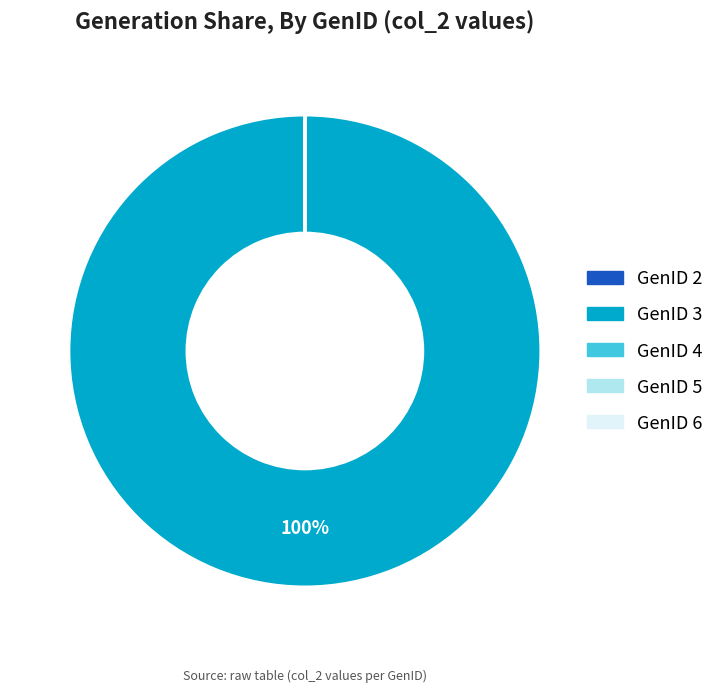

The GenID 3 slice represents 100% of the pie. True or false?

True